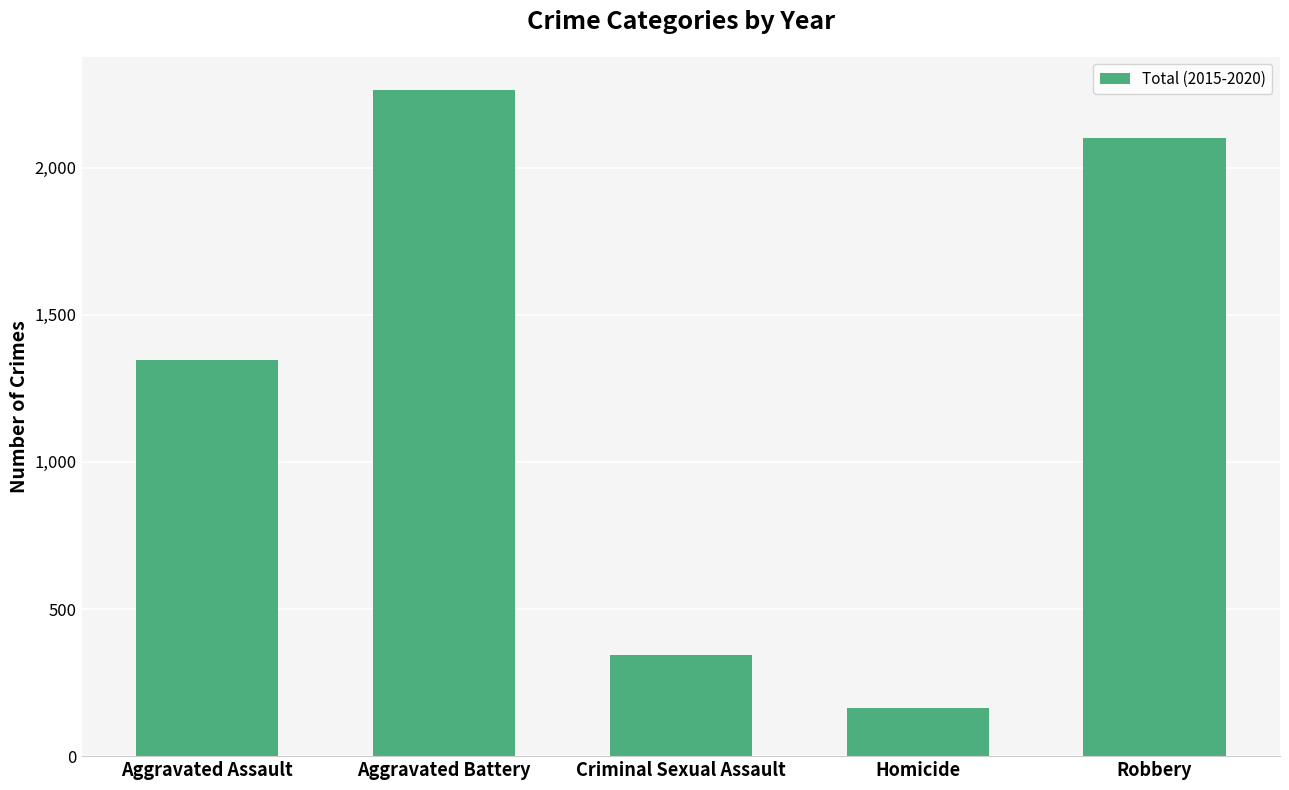

What is the average value?

1243